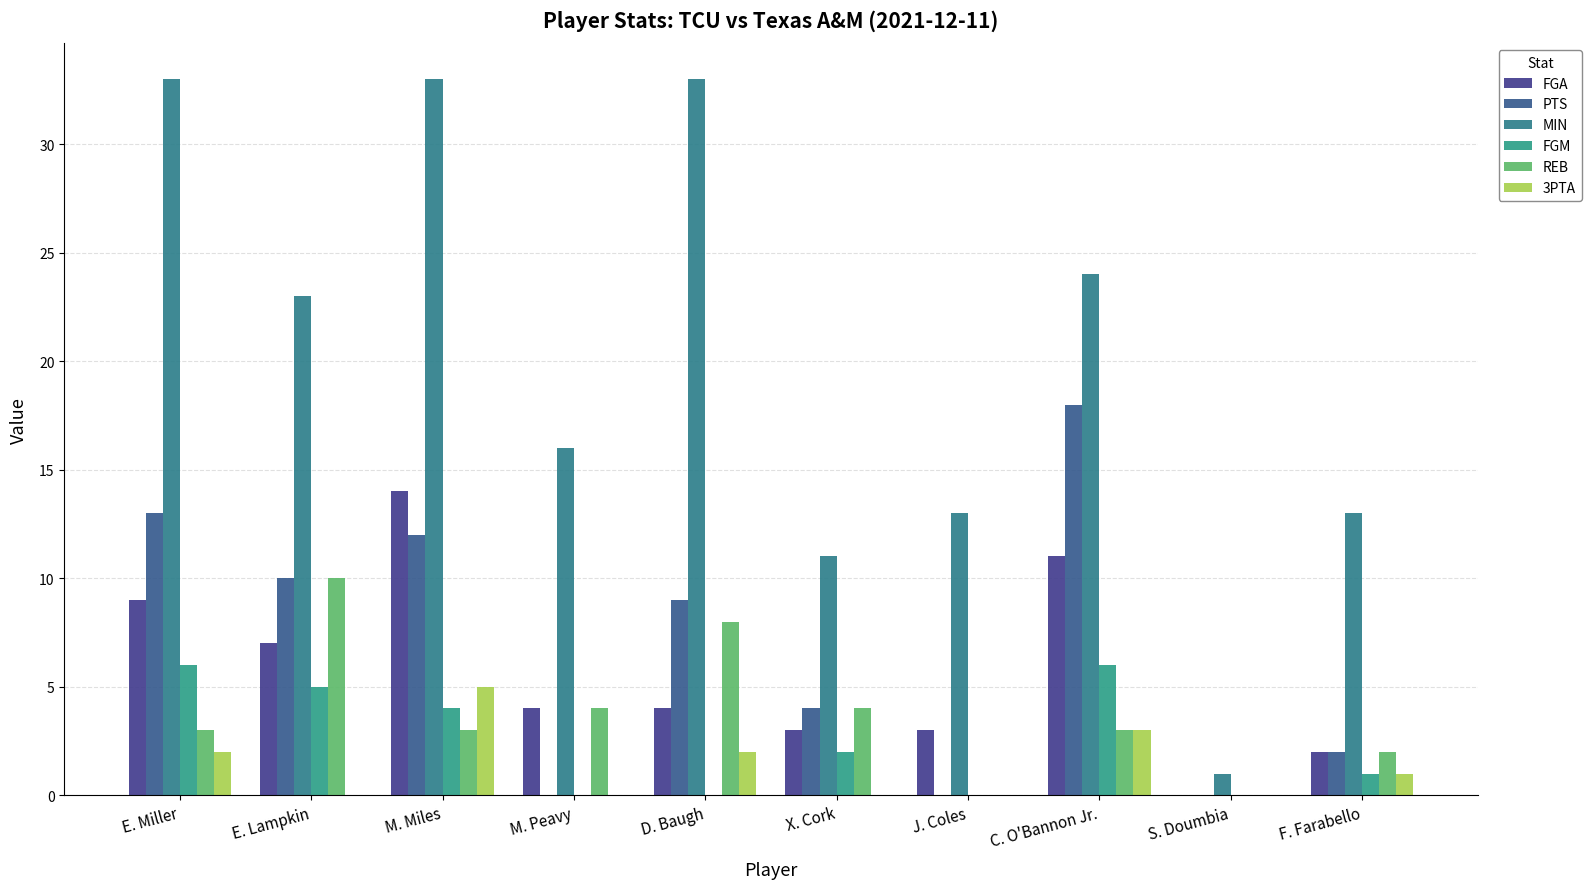

How many series are shown in this chart?

6